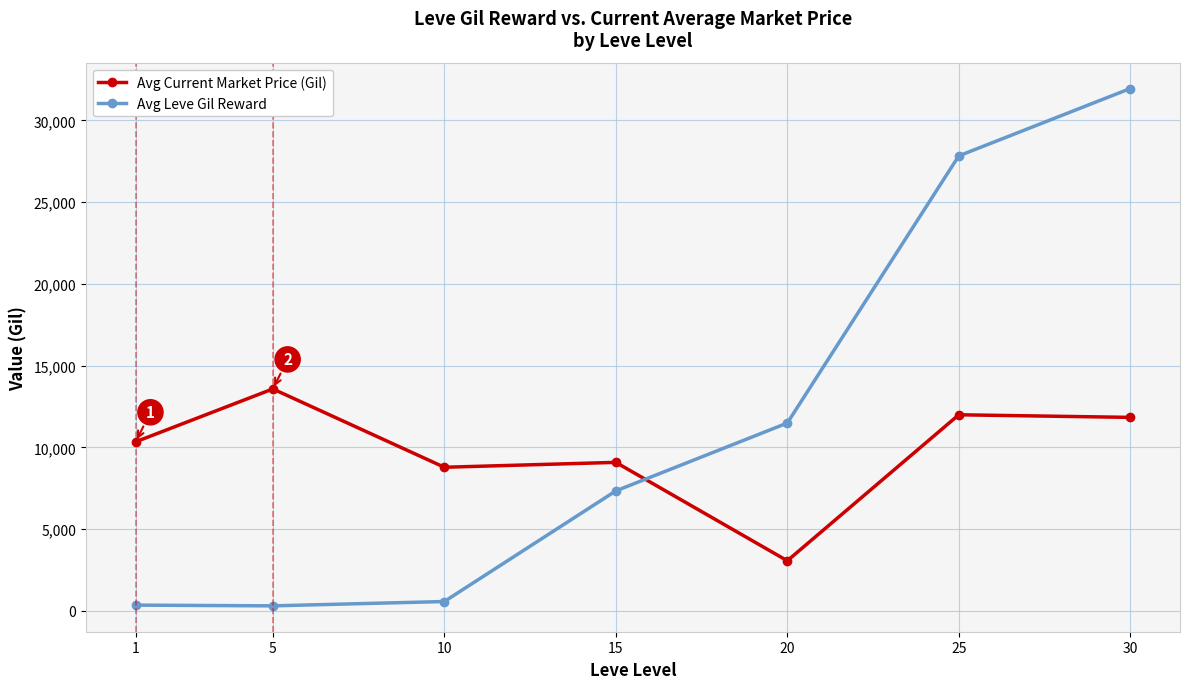

What is the maximum value shown in the chart?

31950